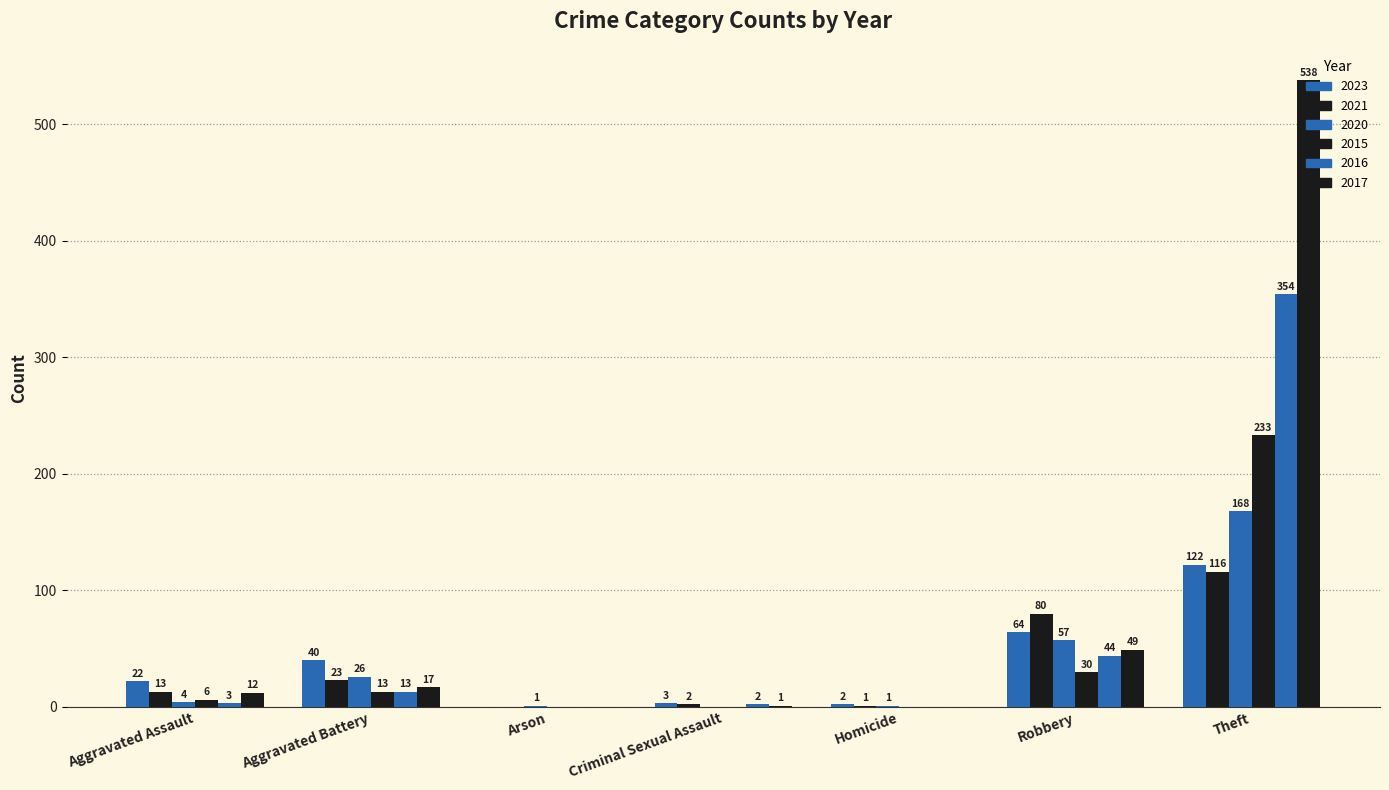

True or false: 2016 has a value of 3 at Aggravated Assault.

True